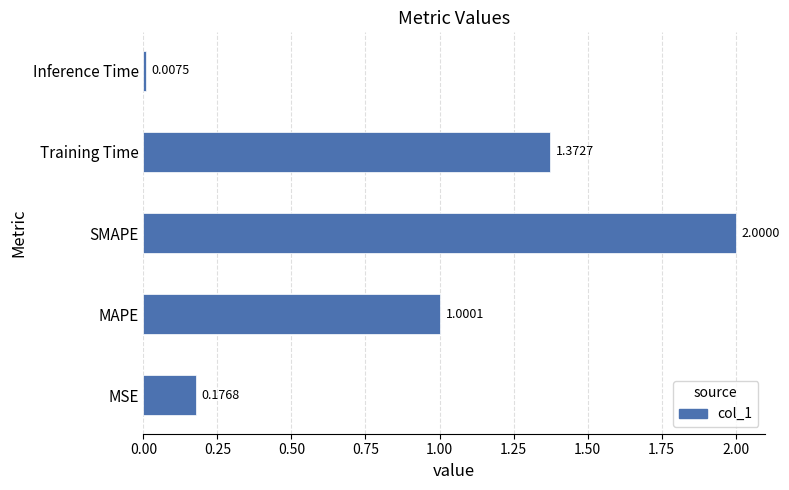

List the labels in order of value, smallest first.

Inference Time, MSE, MAPE, Training Time, SMAPE